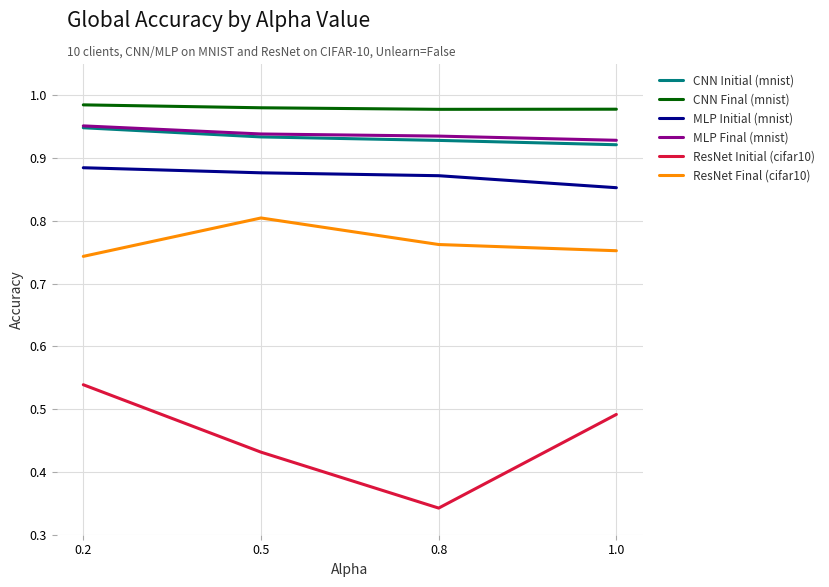

Which series has the widest spread of values?

ResNet Initial (cifar10)